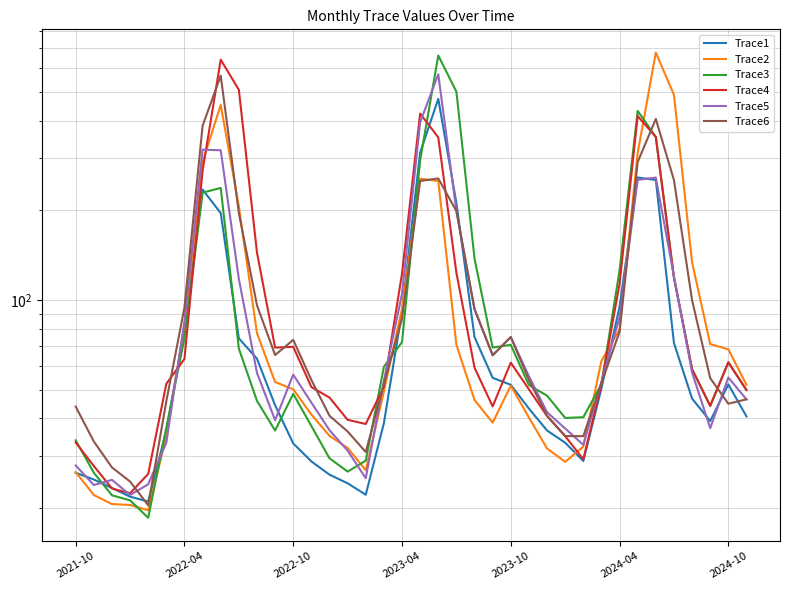

How many lines are shown in the chart?

6